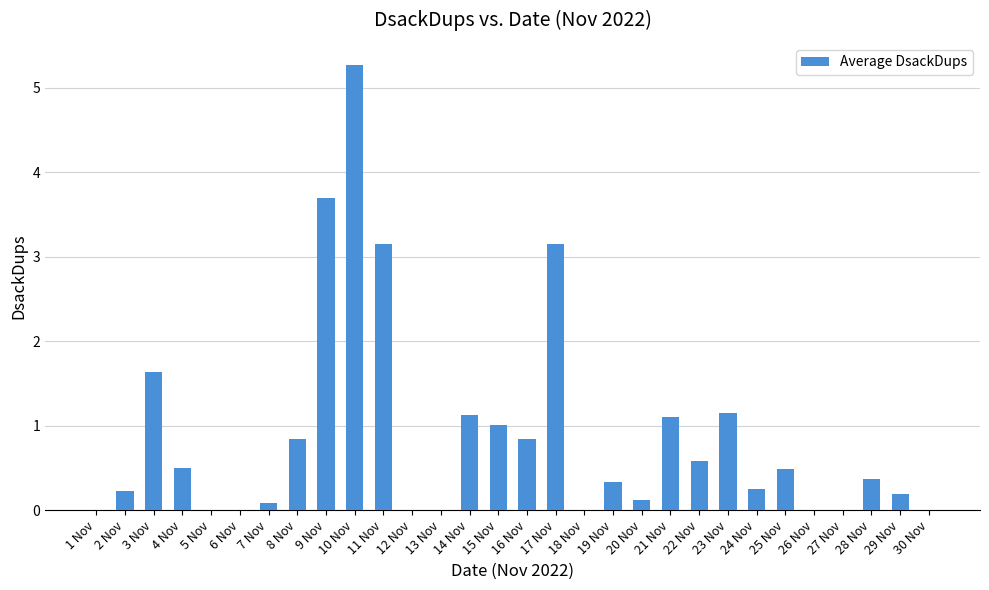

What is the greatest value displayed?

5.3